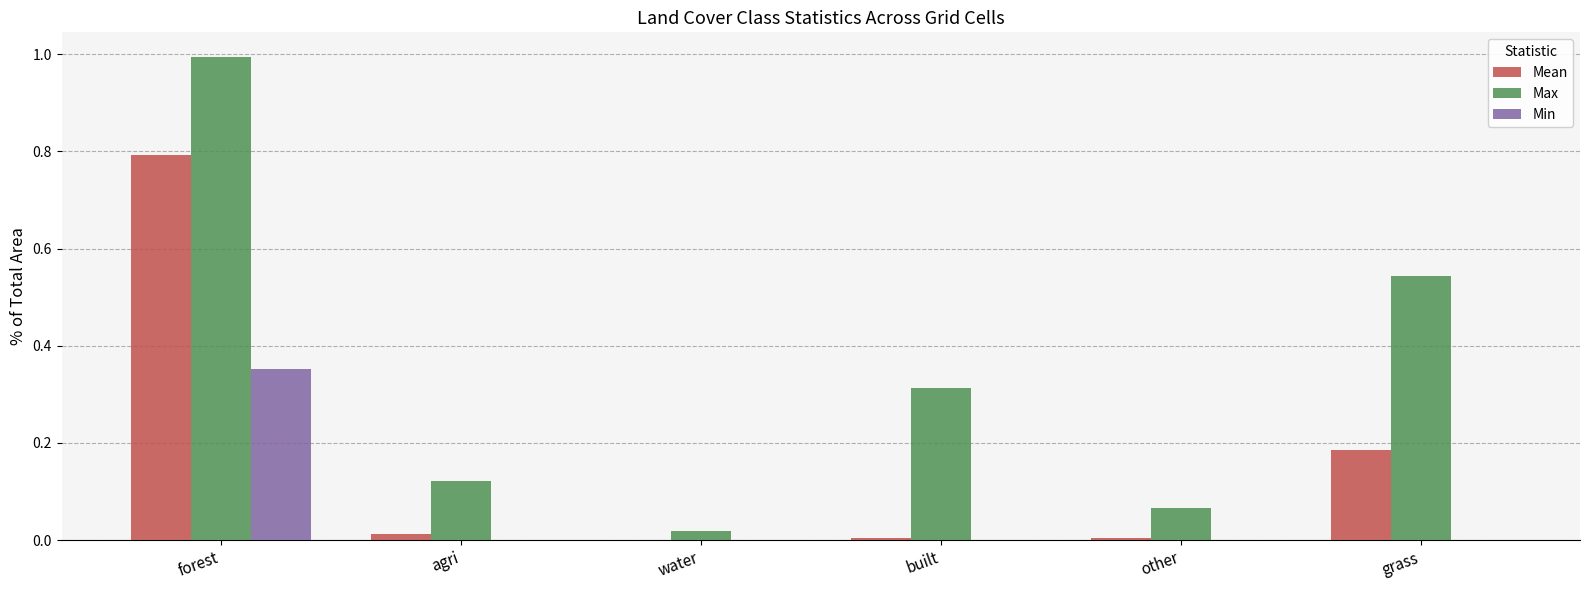

Is the value of Min at water greater than the value of Max at forest?

No